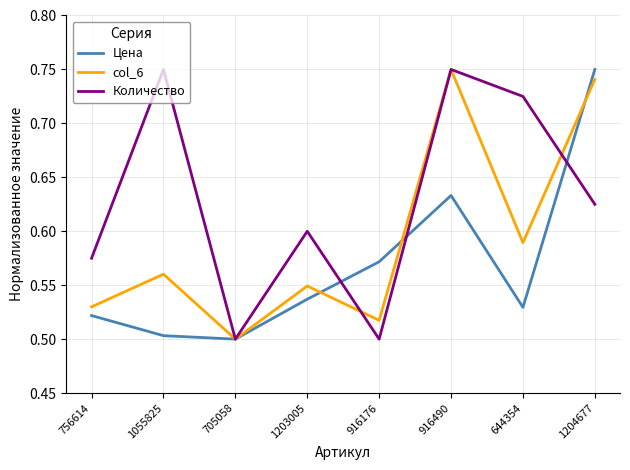

What are all the series names shown in the legend?

Цена, col_6, Количество